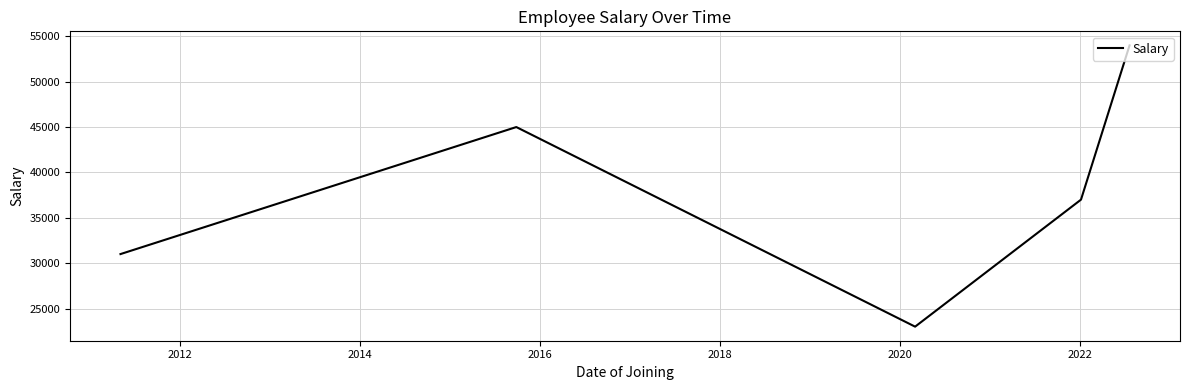

How many interior local peaks (higher than both neighbors) does the data have?

1